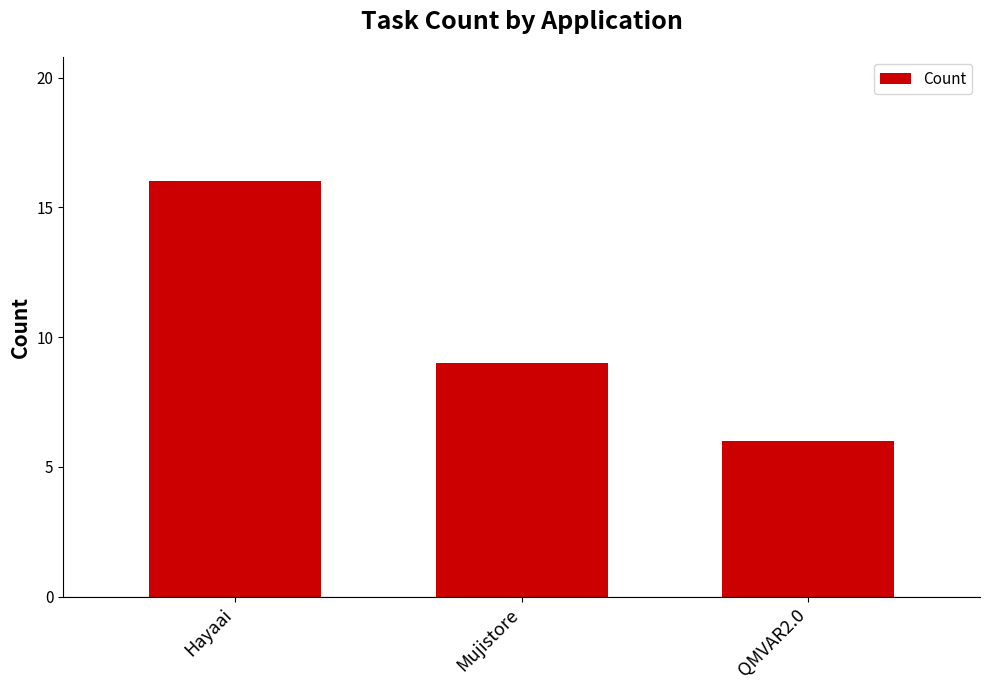

At which category does the chart reach its peak across all series?

Hayaai